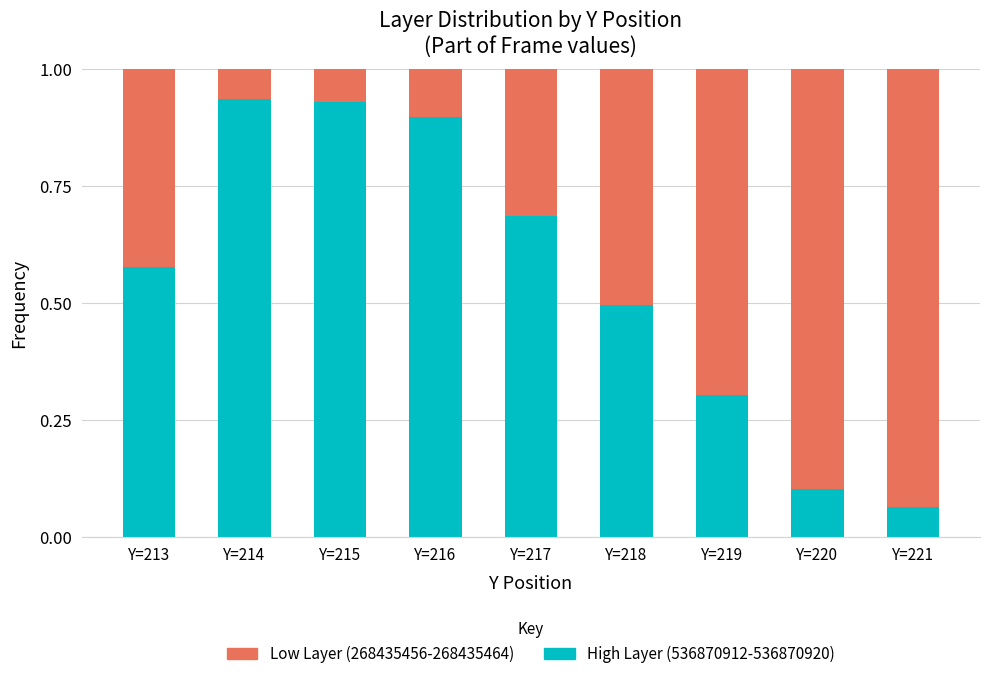

What is the total value across all series at Y=221?

1.0